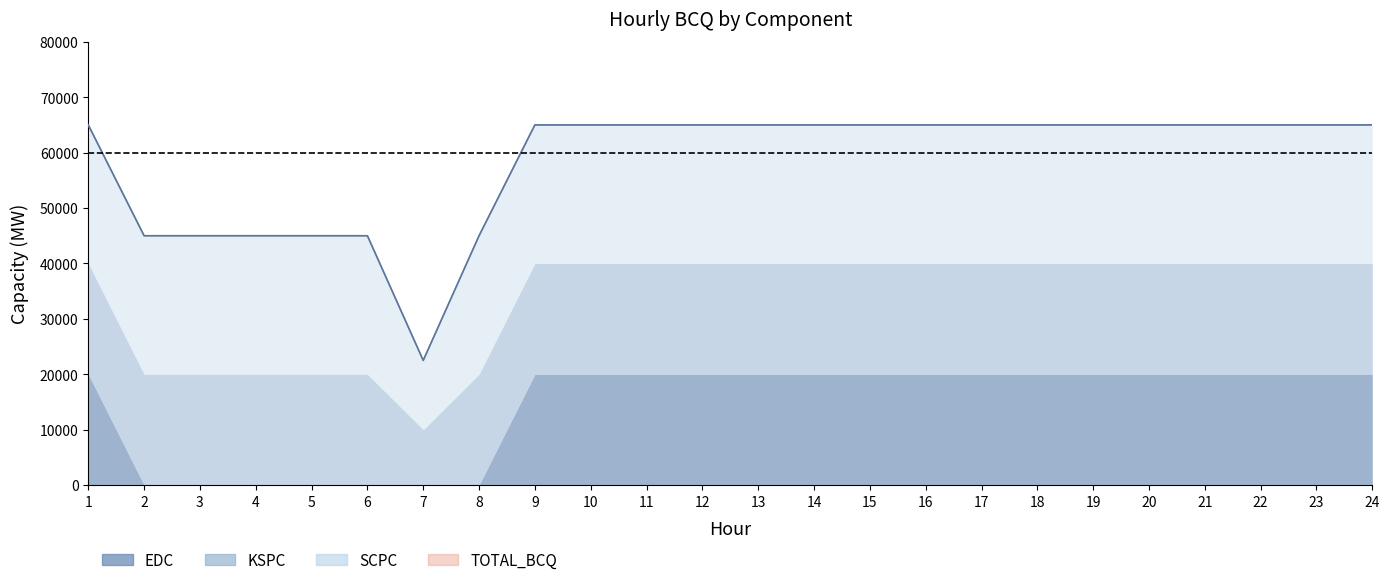

The value of TOTAL_BCQ at 13 is 65000. True or false?

True